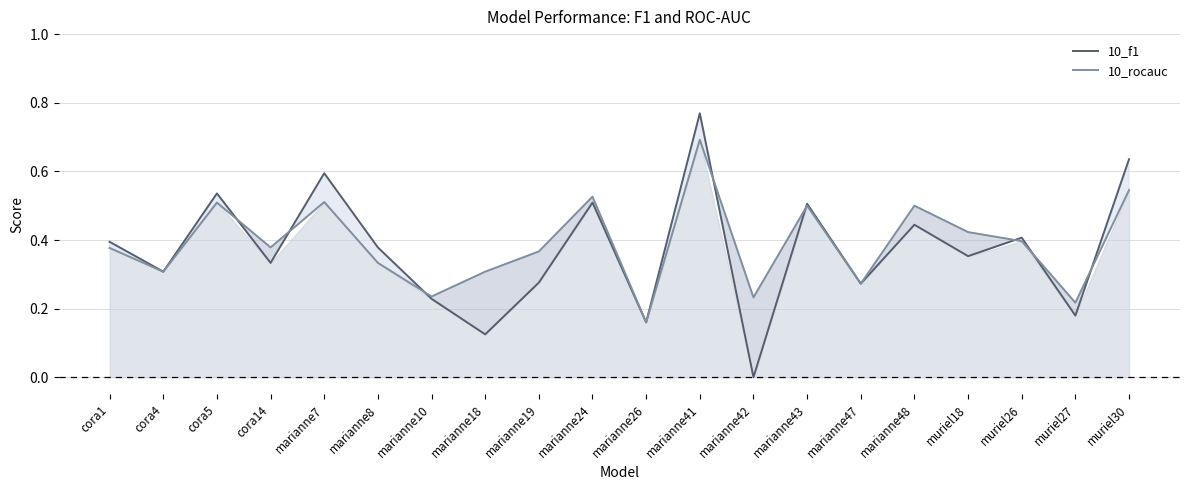

True or false: 10_f1 and 10_rocauc cross at least once.

True